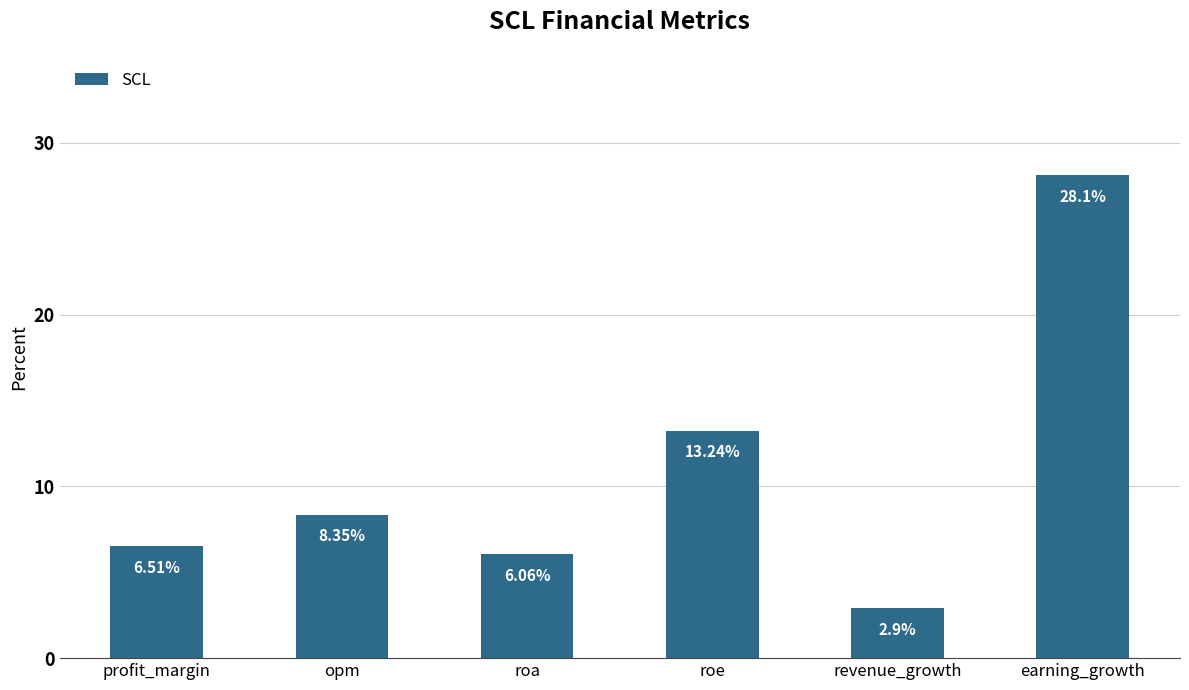

List the labels in order of value, smallest first.

revenue_growth, roa, profit_margin, opm, roe, earning_growth